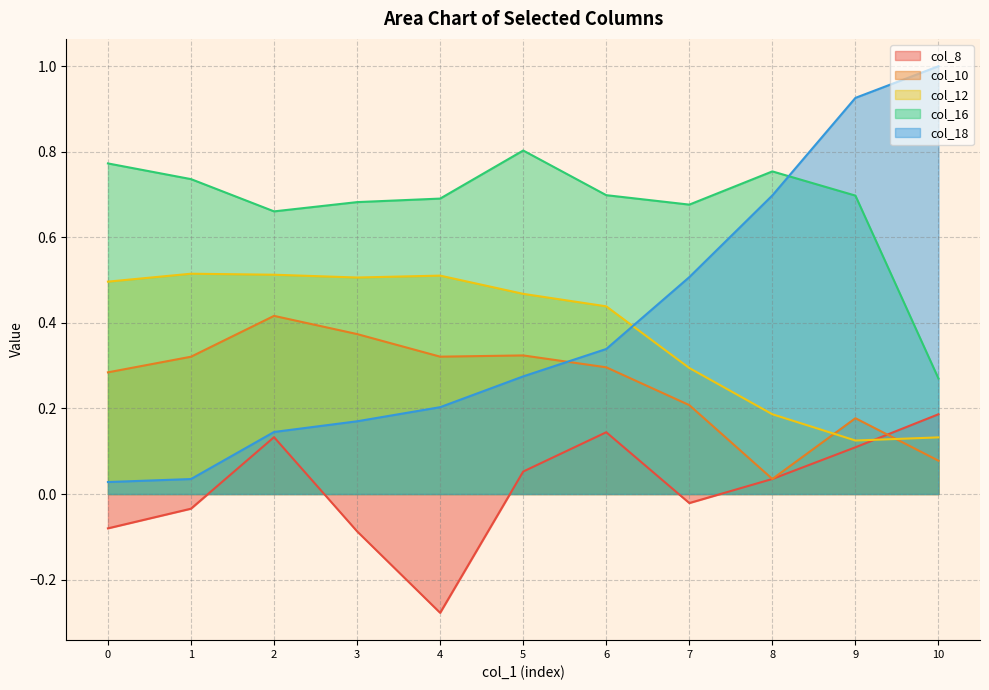

What is the sum of all col_18 values?

4.3